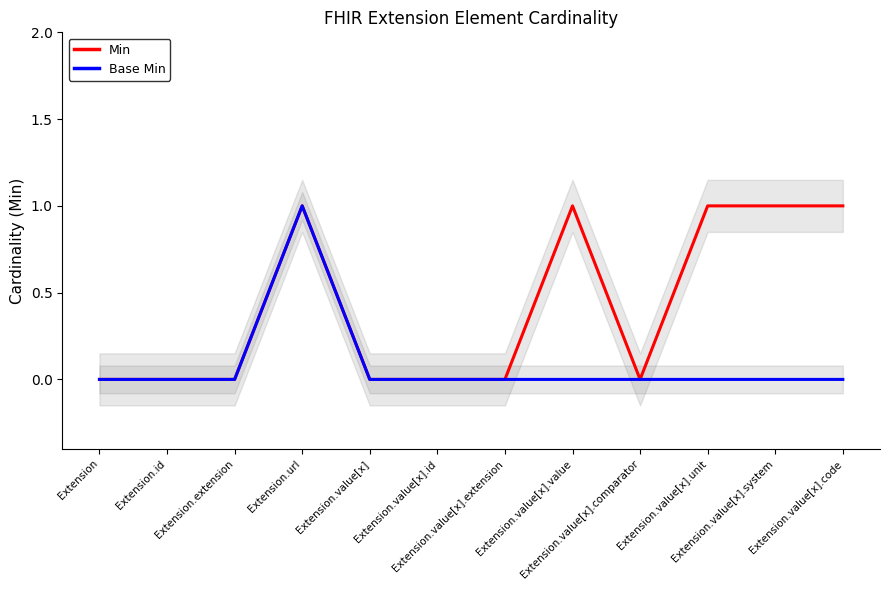

Is it true that Min equals 0 at Extension.value[x]?

True